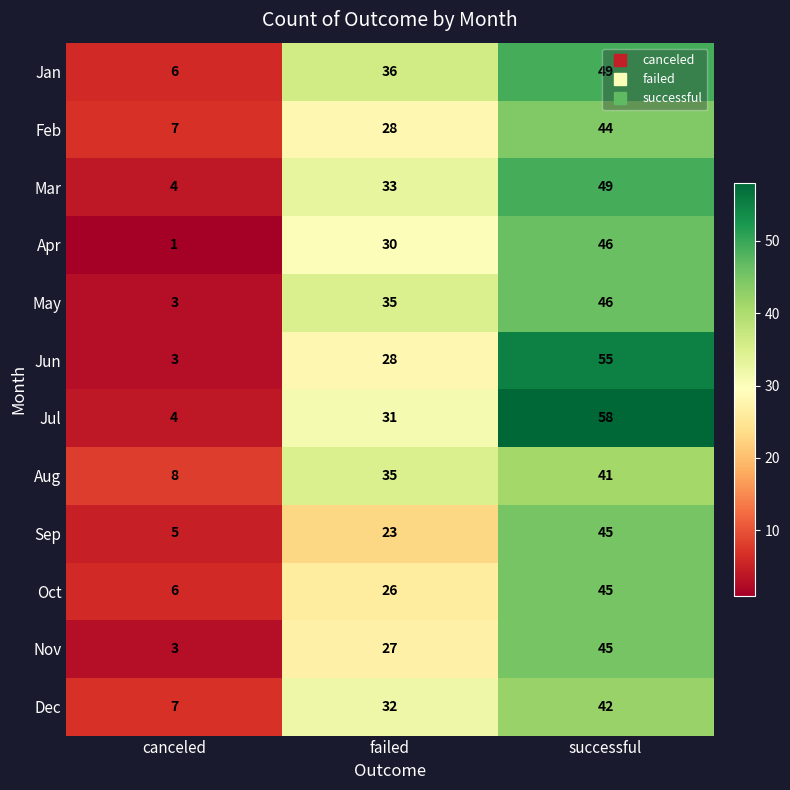

Which category has the lowest value across all series?

canceled